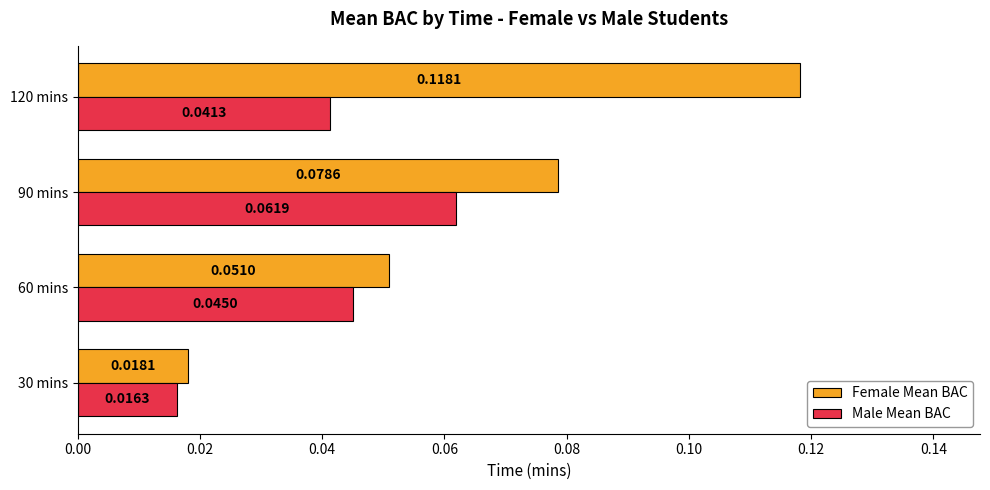

What are all the series names shown in the legend?

Female Mean BAC, Male Mean BAC